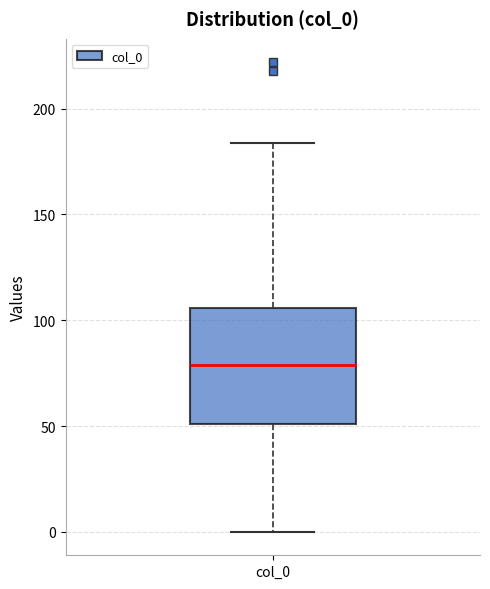

Transcribe this box plot: give where the median line is, the range the box spans, and where the two whiskers end, as read against the y-axis. The values are not printed on the chart, so give them approximately, as read against the axis.

median 80, box 50 to 105, whiskers 0 to 185